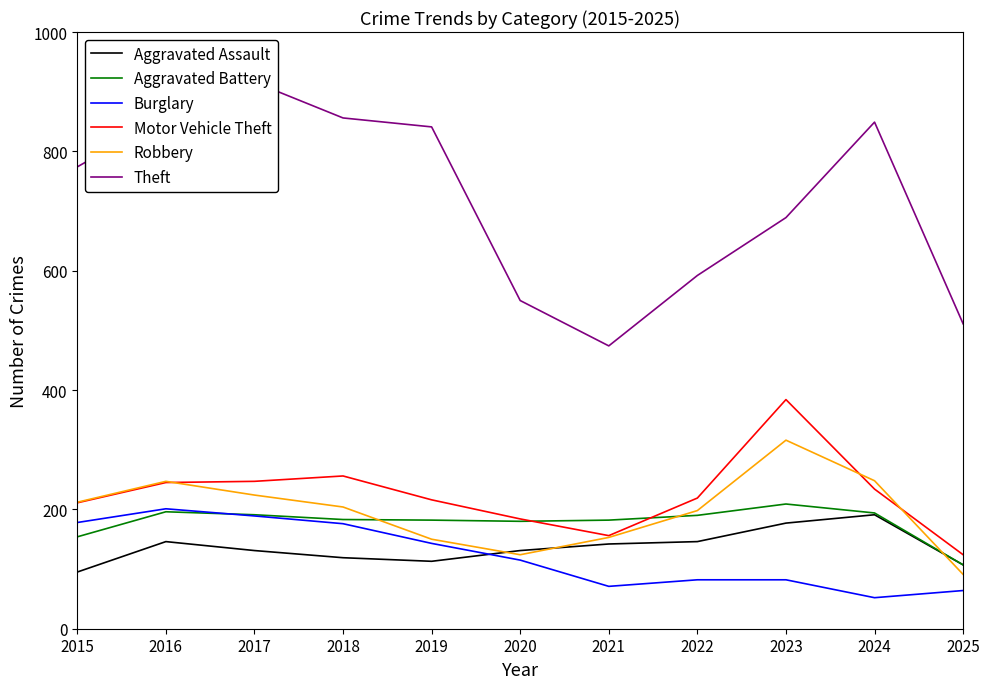

How many lines are shown in the chart?

6